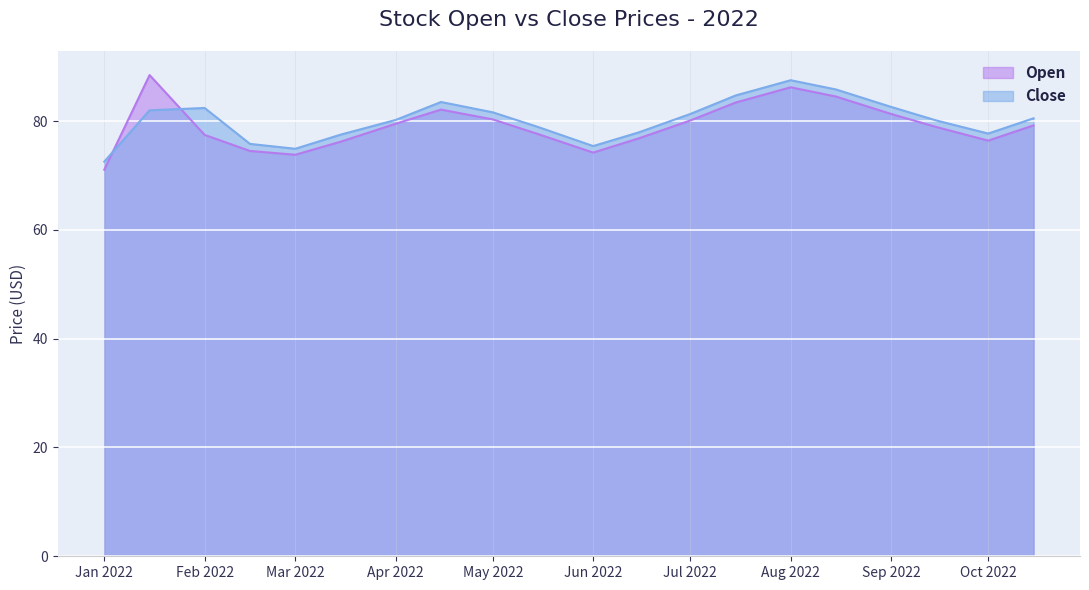

What is the total value across all series at 2022-03-15?

153.7